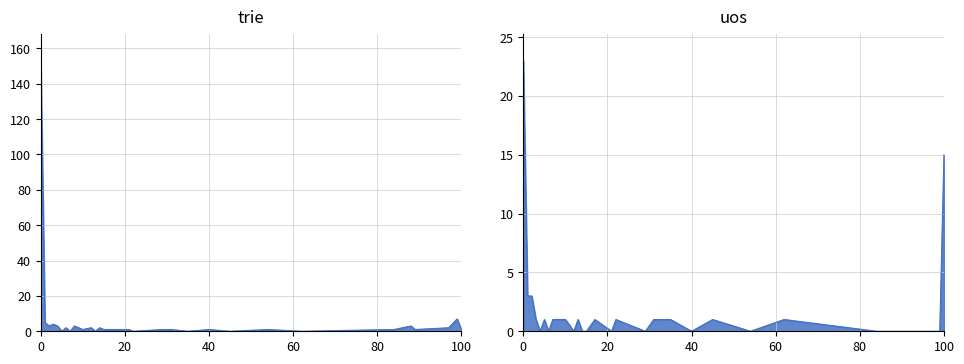

What is the greatest value displayed?

153